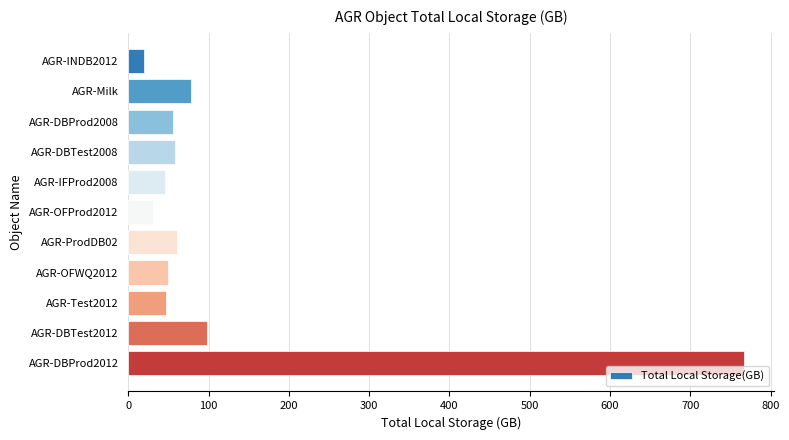

What is the difference between the maximum and minimum values?

747.2